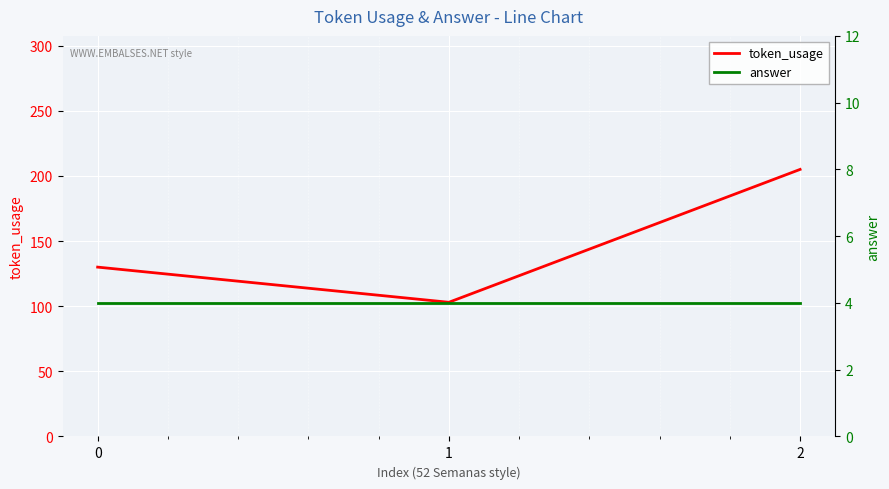

Which series has the largest range (max minus min)?

token_usage